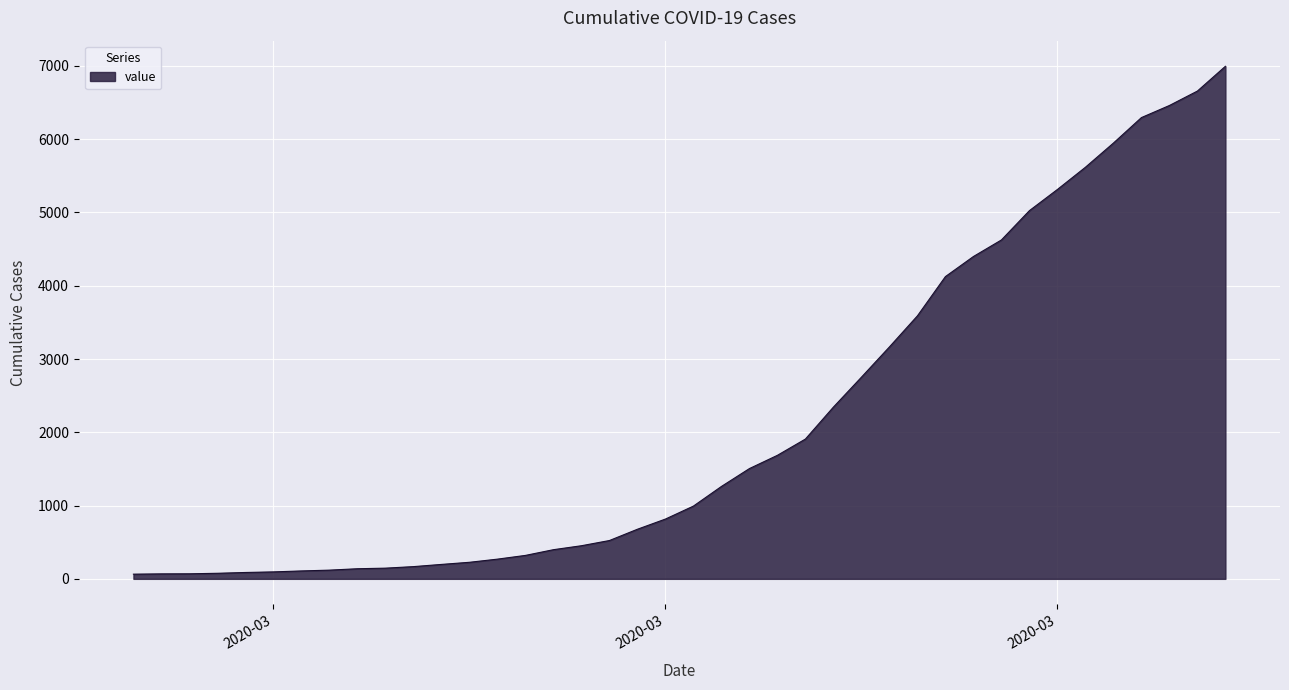

What is the maximum value shown in the chart?

6995